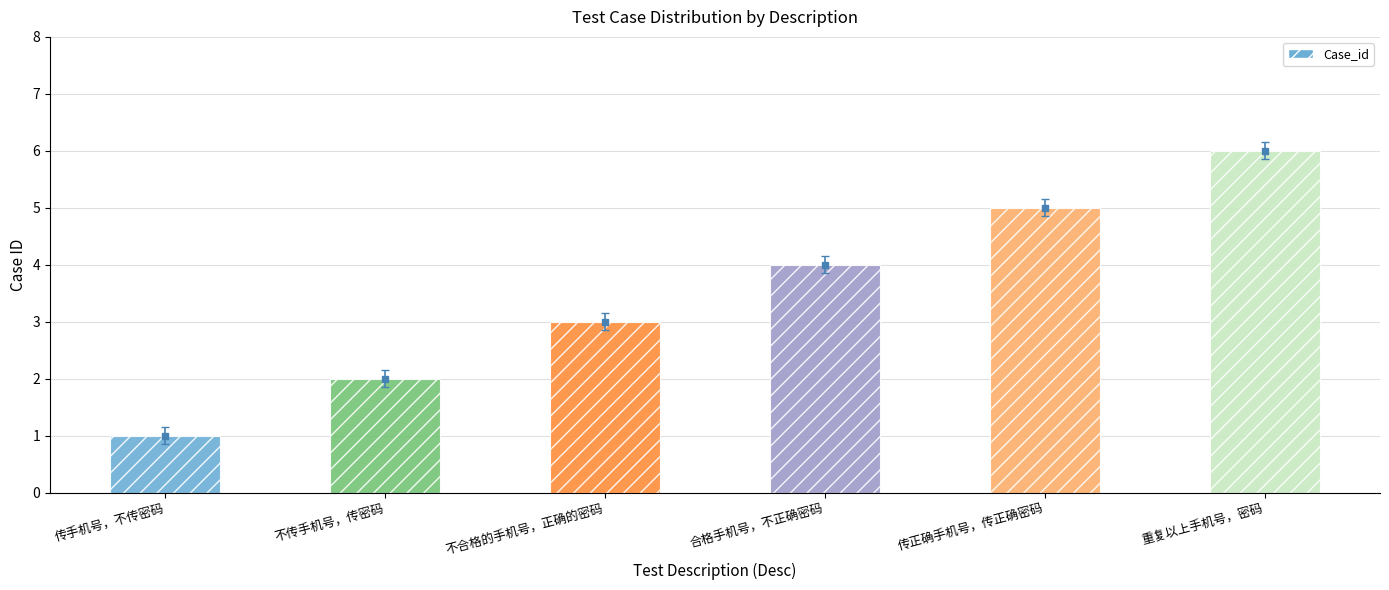

What is the minimum value shown in the chart?

1